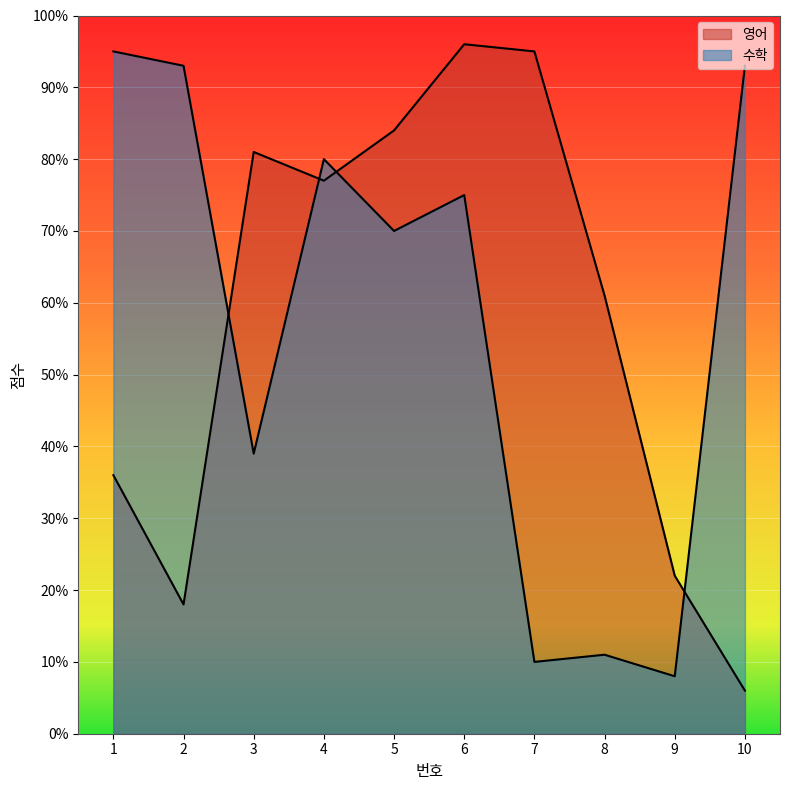

How many data points in 영어 are above 77?

4